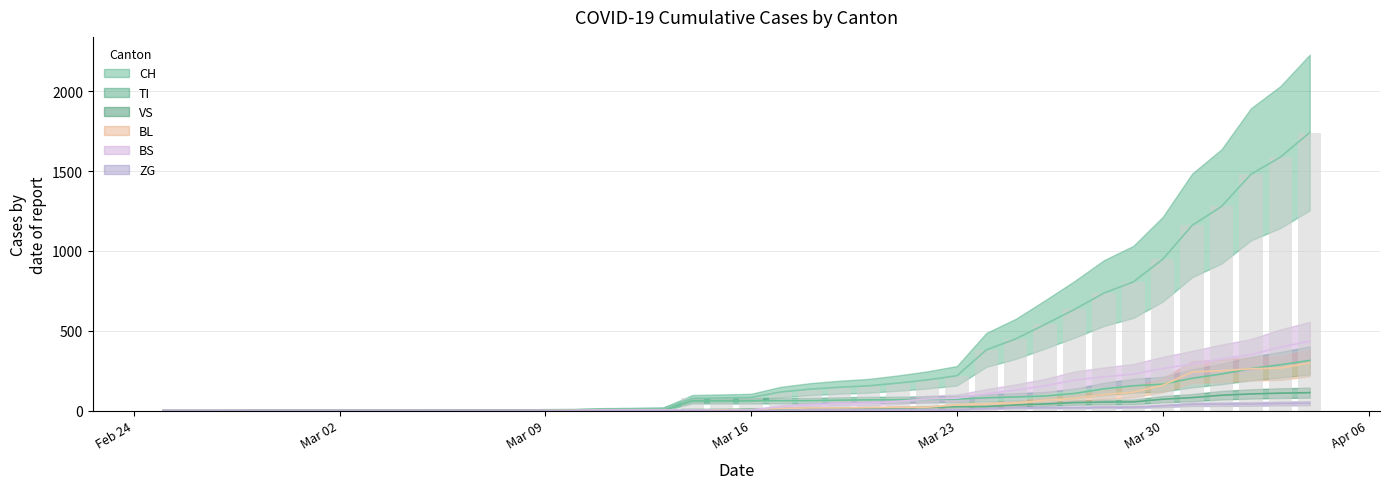

Between 2020-02-29 and 2020-03-08, which series saw the biggest shift?

CH